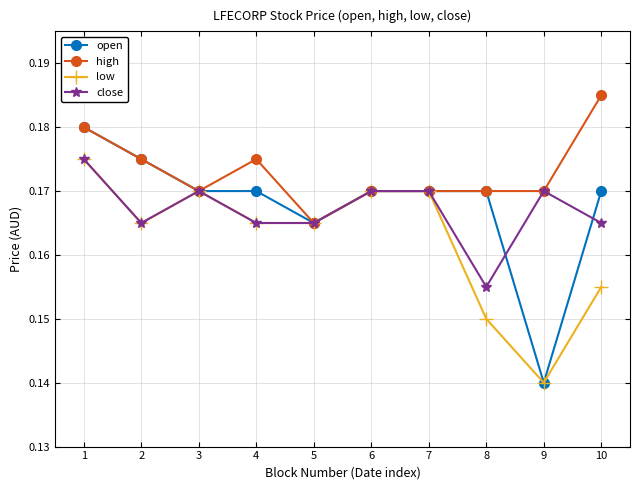

At which category does low reach its first local valley?

2